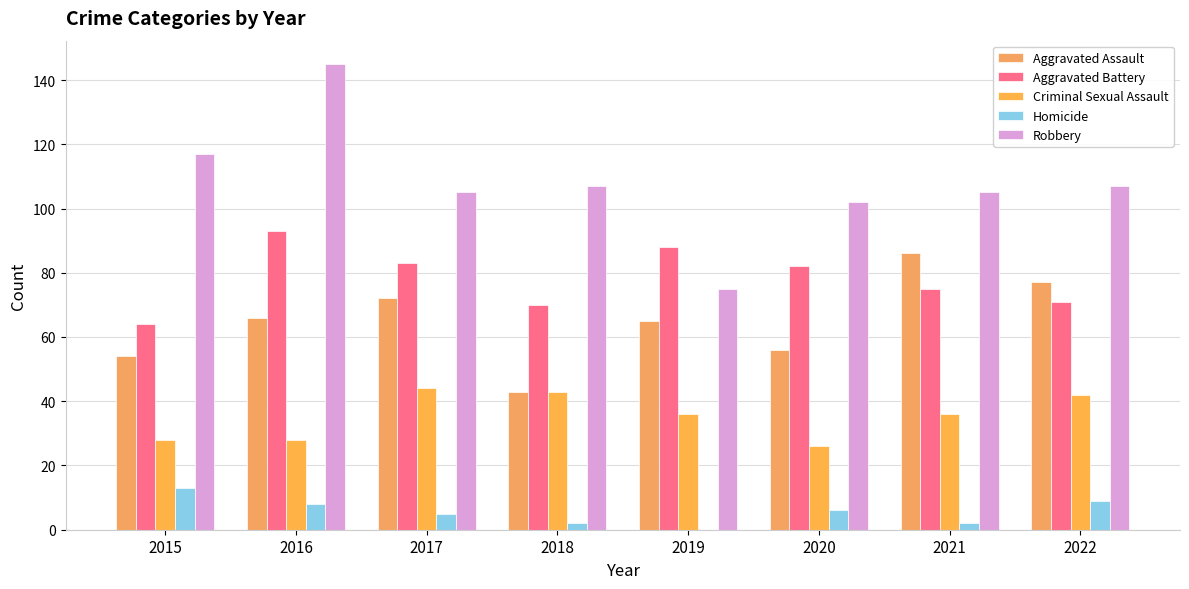

True or false: Aggravated Battery has a value of 88 at 2019.

True